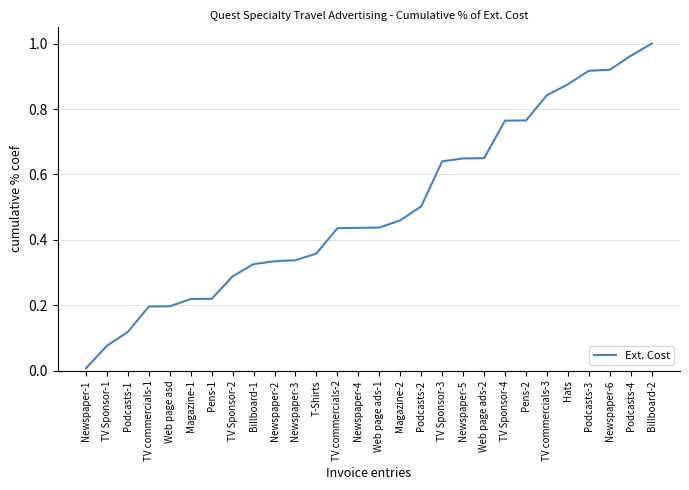

Between TV Sponsor-4 and Newspaper-6, which is larger?

Newspaper-6